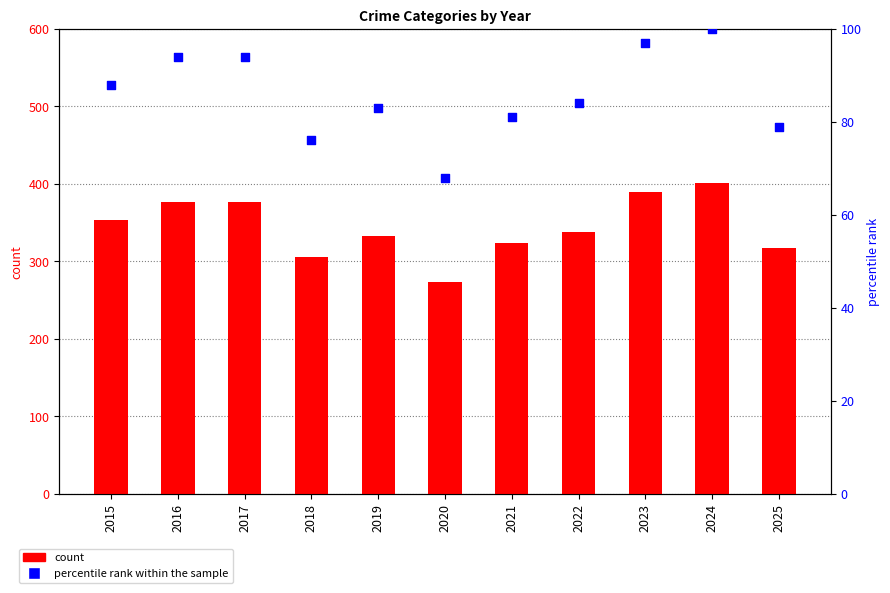

Which series has the largest total across all categories?

count